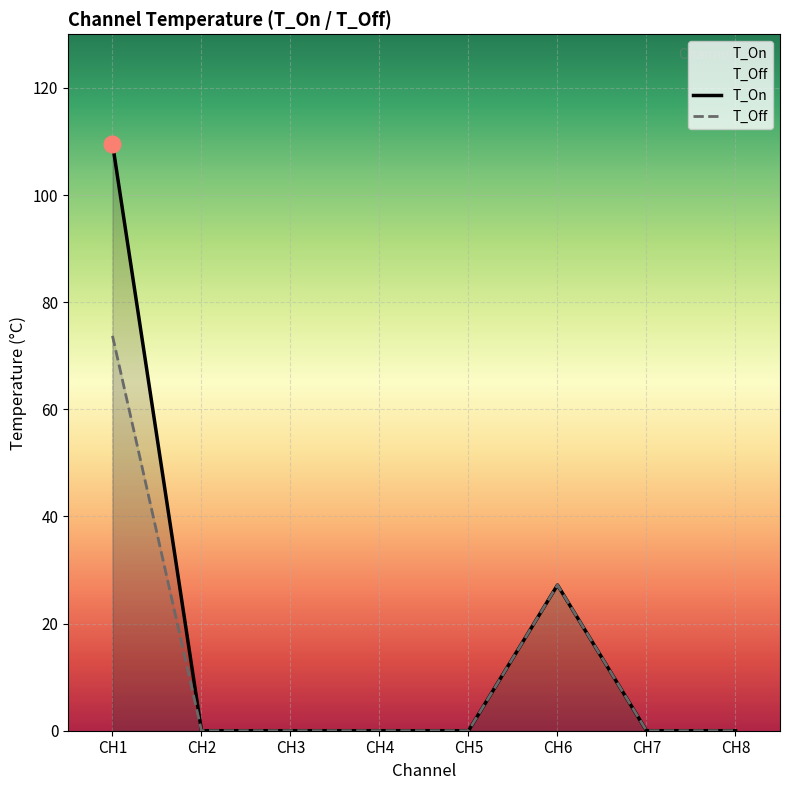

How many lines are shown in the chart?

2